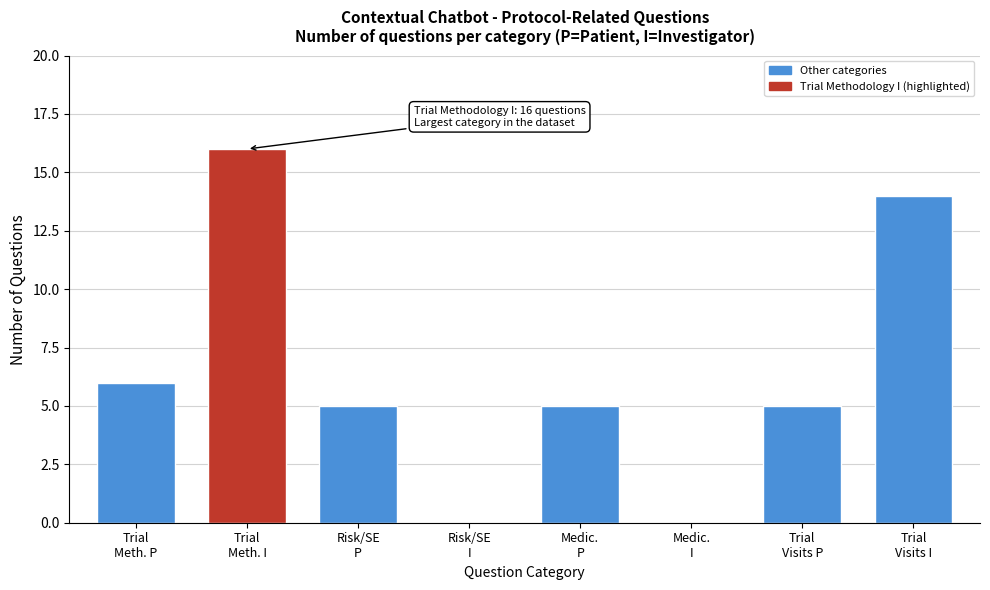

What is the sum of all values?

51